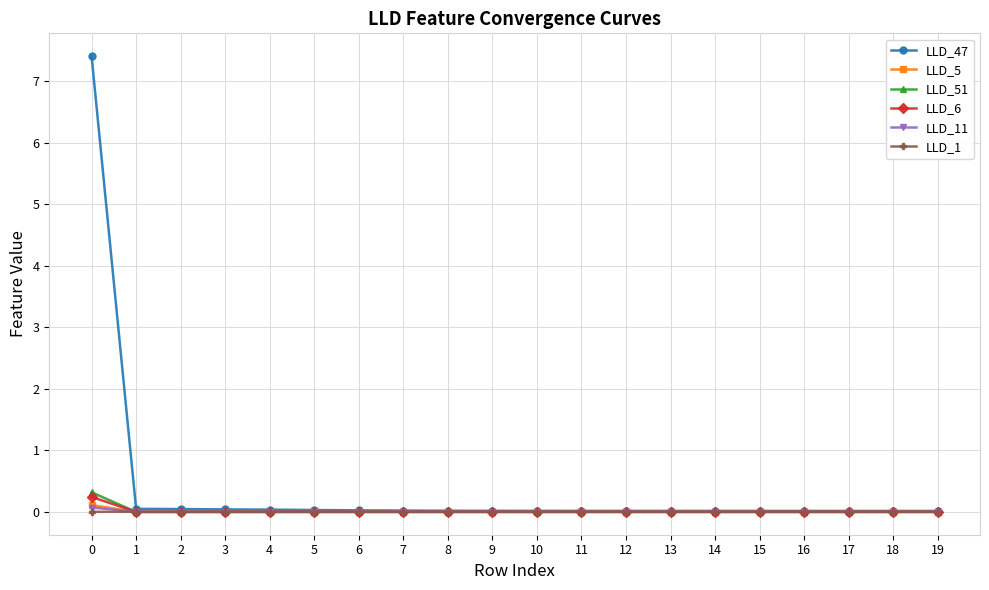

What is the greatest value displayed?

7.4